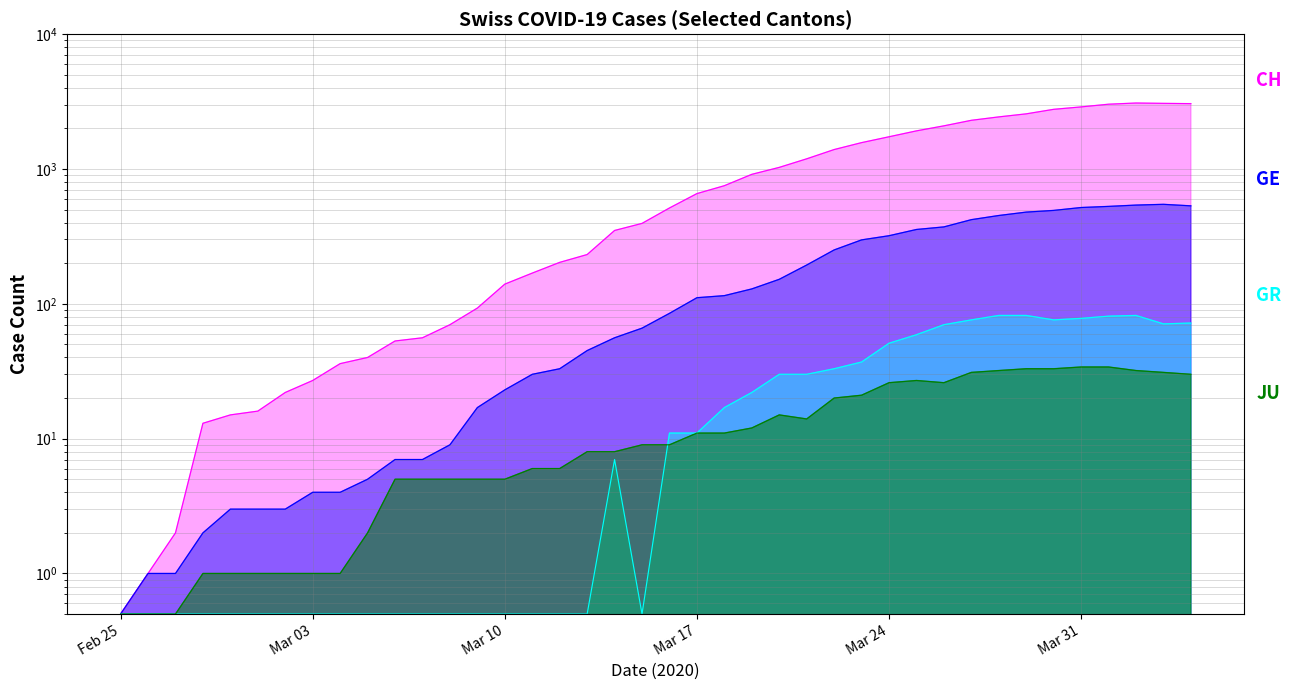

True or false: JU has more than 1 points higher than both neighbors.

True